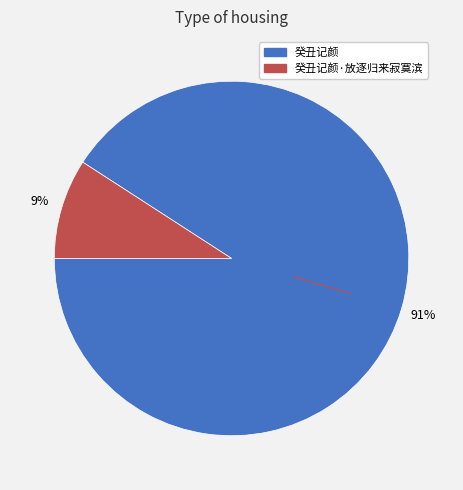

To the nearest percent, what is the average slice percentage?

50%